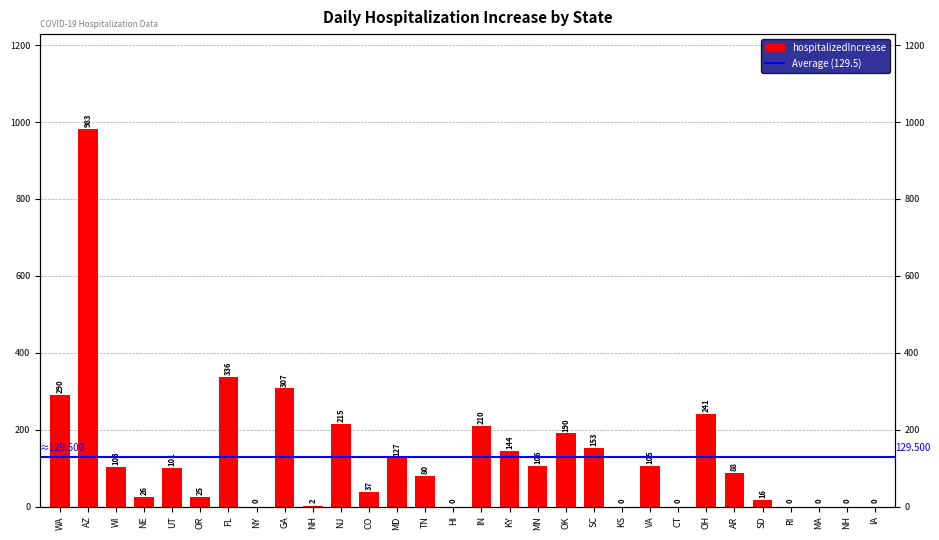

Rank the categories by value from lowest to highest.

NY, HI, KS, CT, RI, MA, NH, IA, NH, SD, OR, NE, CO, TN, AR, UT, WI, VA, MN, MD, KY, SC, OK, IN, NJ, OH, WA, GA, FL, AZ